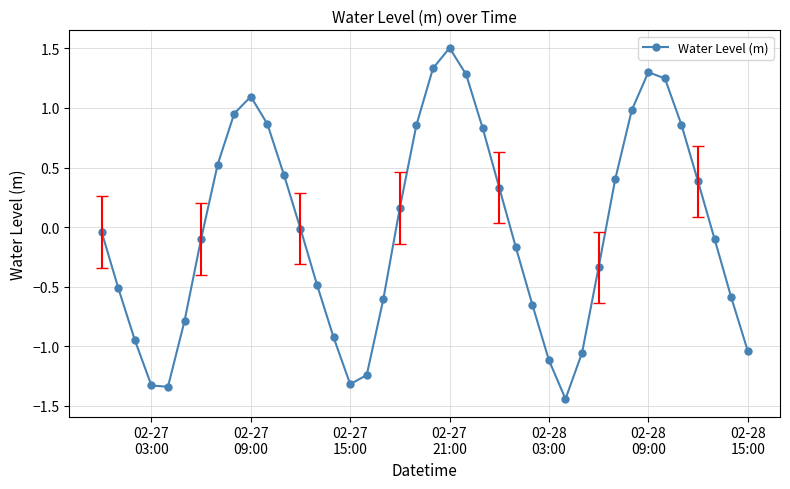

What is the greatest value displayed?

1.5